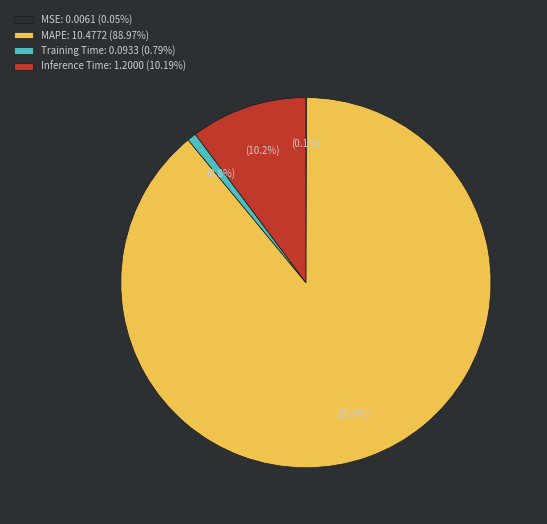

Is there any slice that represents more than half of the pie?

Yes